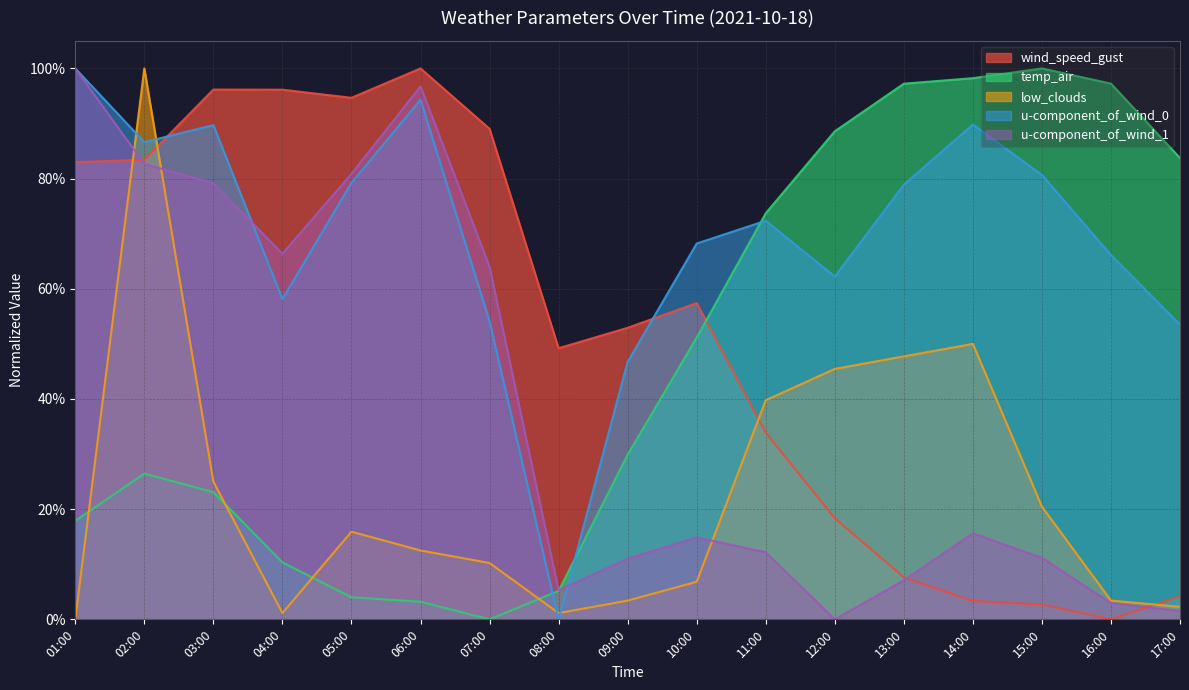

What is the difference between the maximum and minimum values in the temp_air series?

1.0